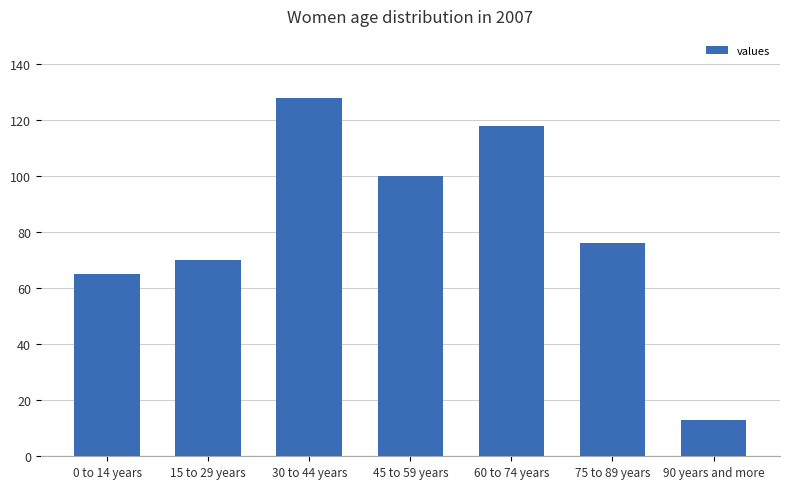

Where is the data nearest to the value 70?

15 to 29 years